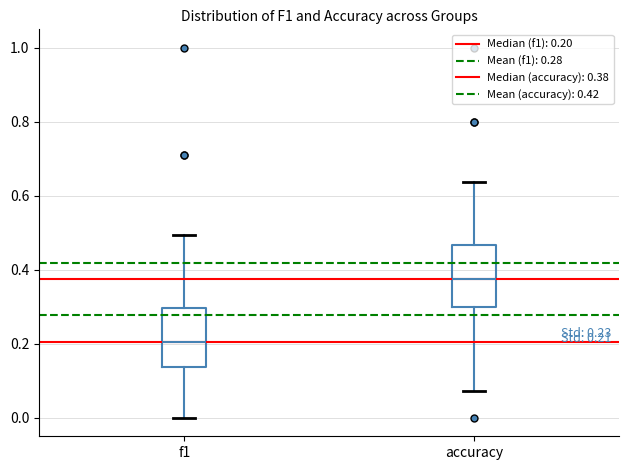

Which box's median line is the highest?

accuracy